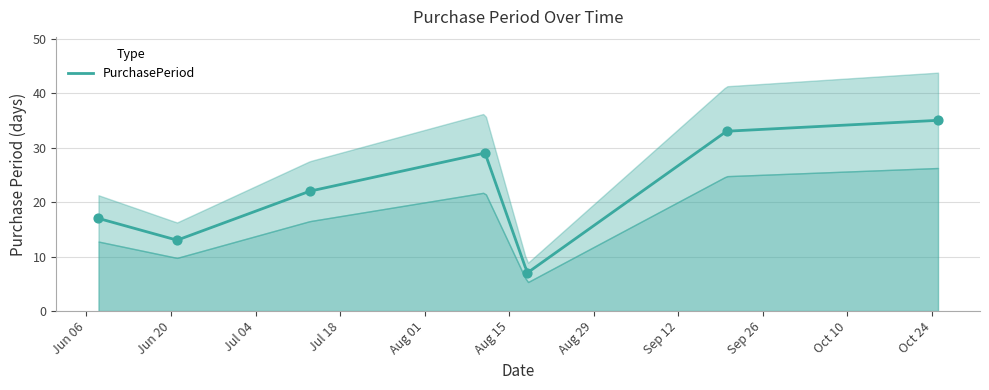

What is the ratio of the value at 2017-06-08 to the value at 2017-07-13?

0.8